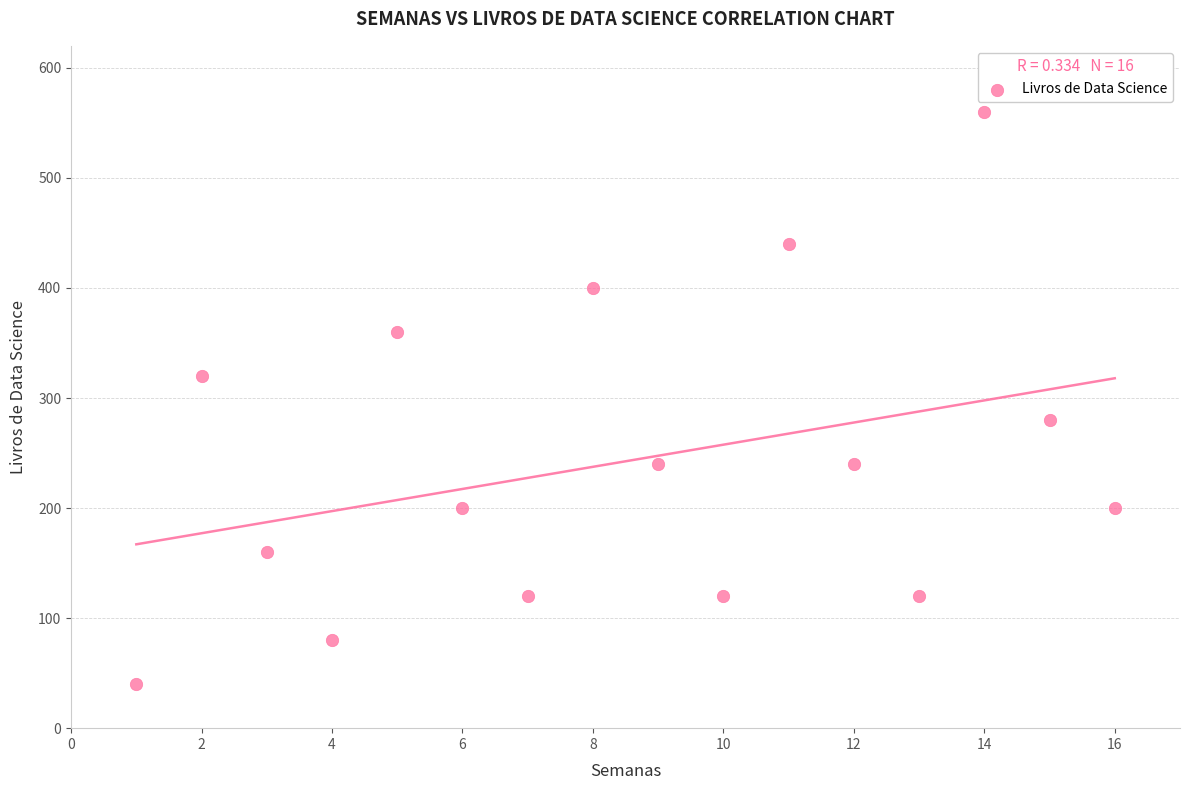

What is the range of X values (max minus min)?

15